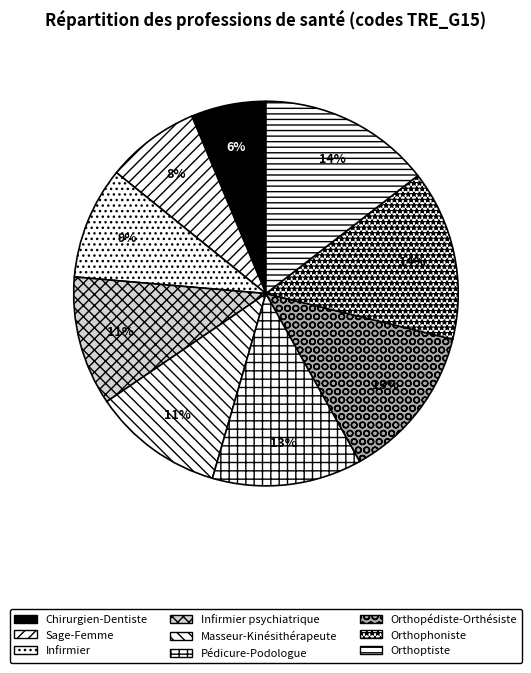

To the nearest percent, what percentage of the pie is Chirurgien-Dentiste?

6%